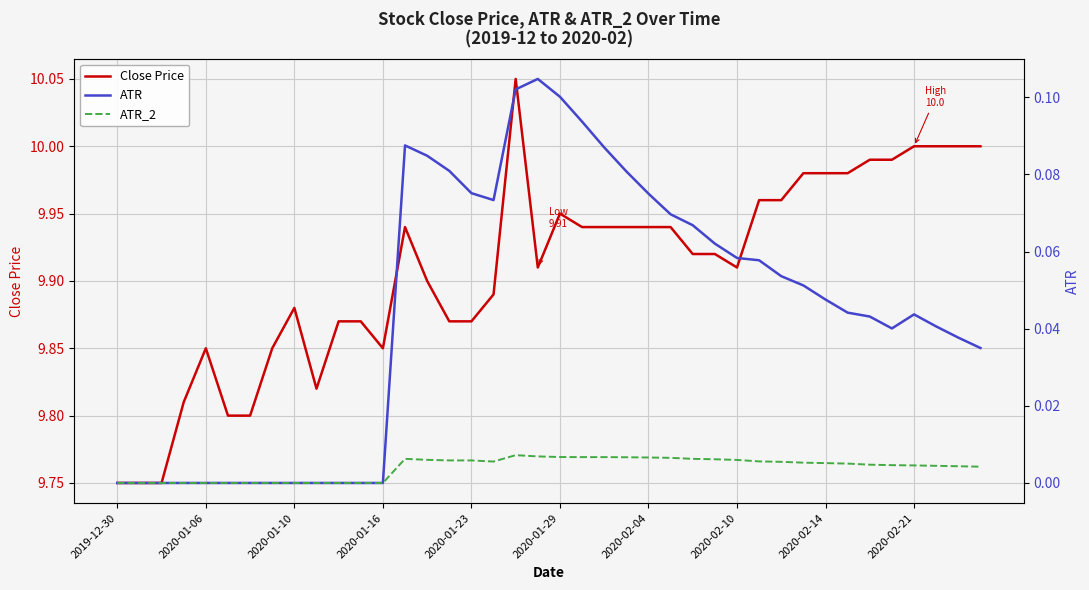

At 18, list the series in order from largest to smallest.

Close Price, ATR, ATR_2